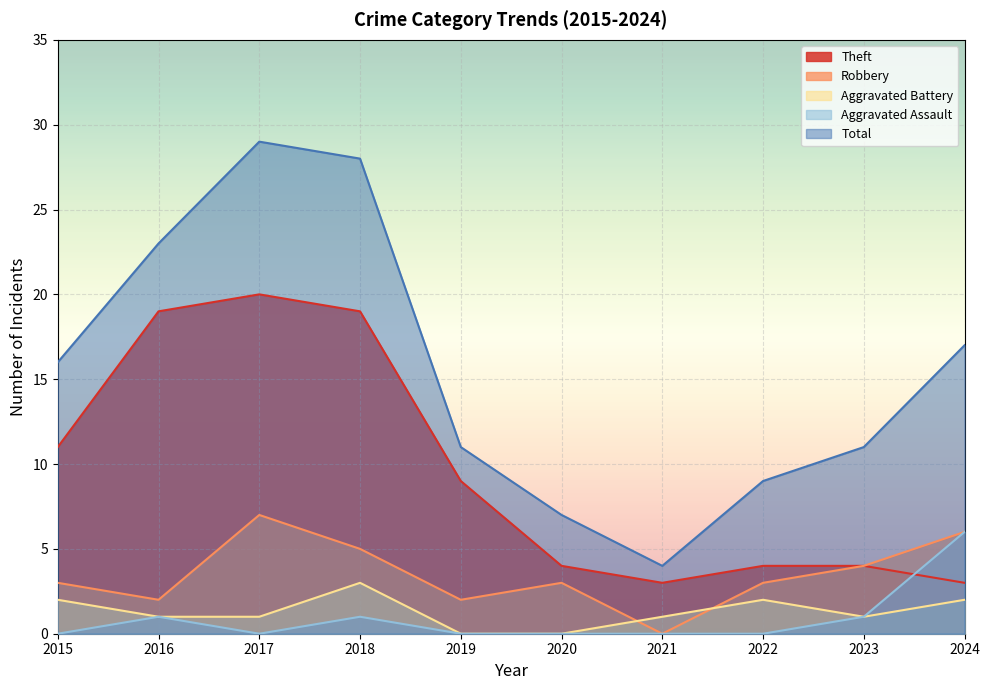

How many series are shown in this chart?

5